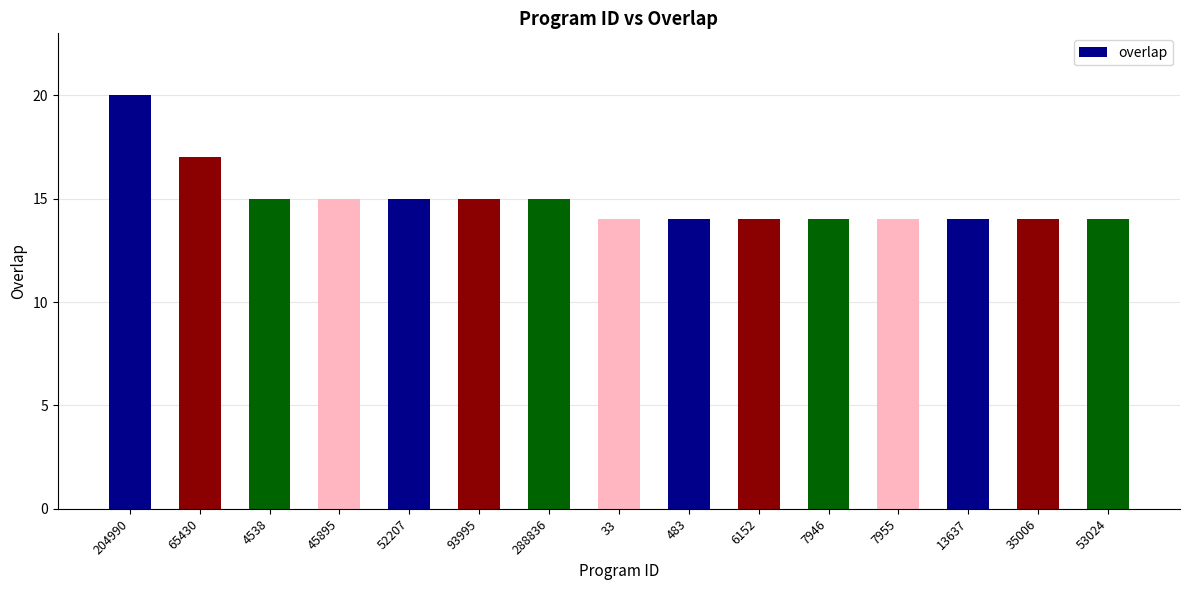

Approximately how many times larger is the value at 4538 compared to 7955?

1.1